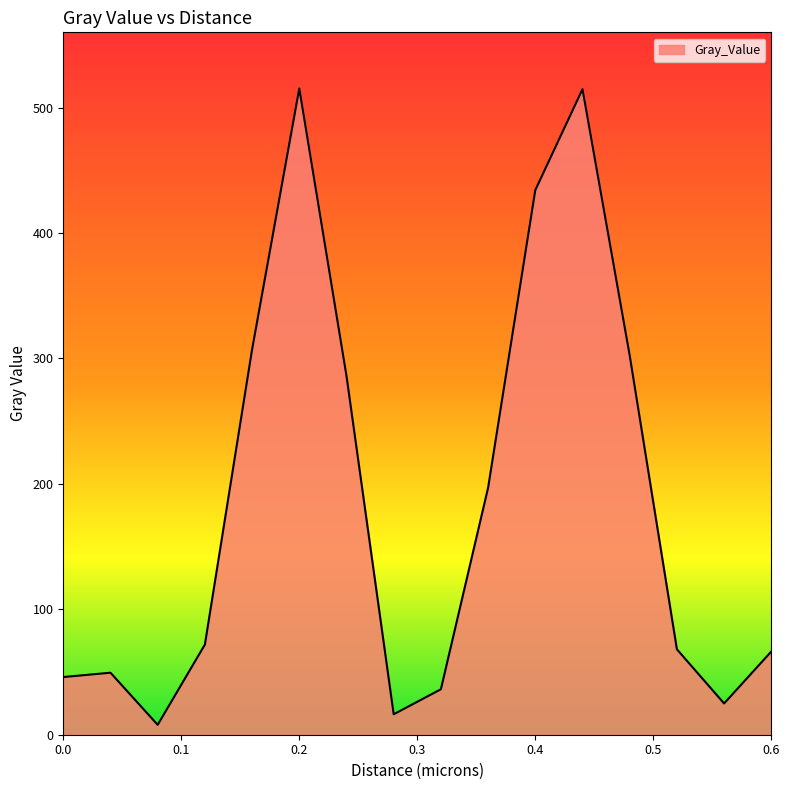

What is the difference between the maximum and minimum values?

507.4